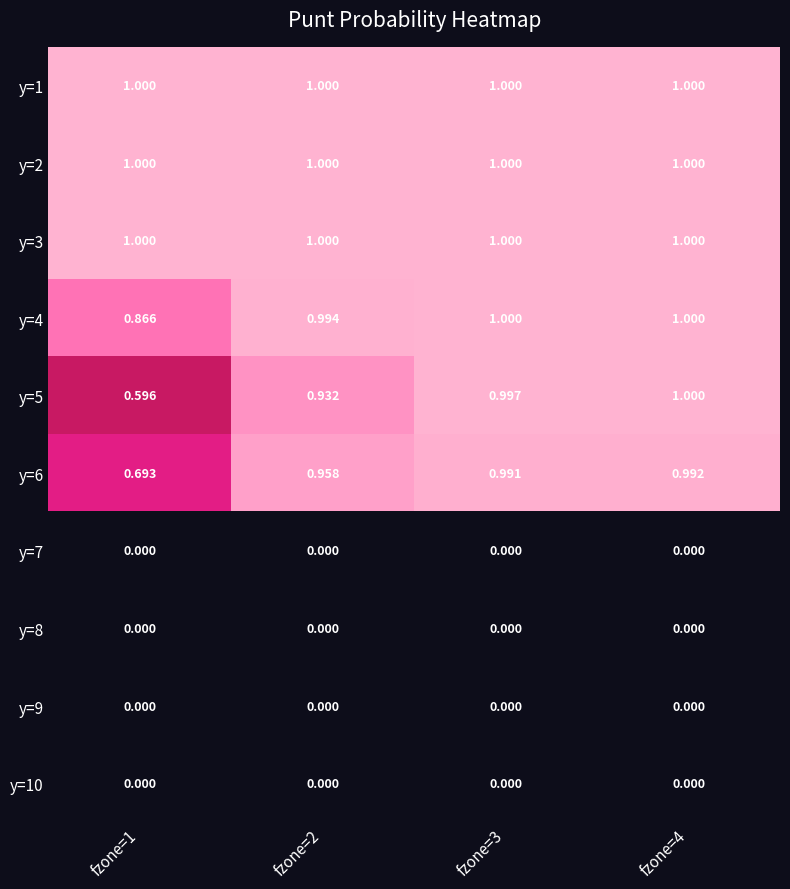

Is the value of y=8 at fzone=4 greater than the value of y=2 at fzone=4?

No